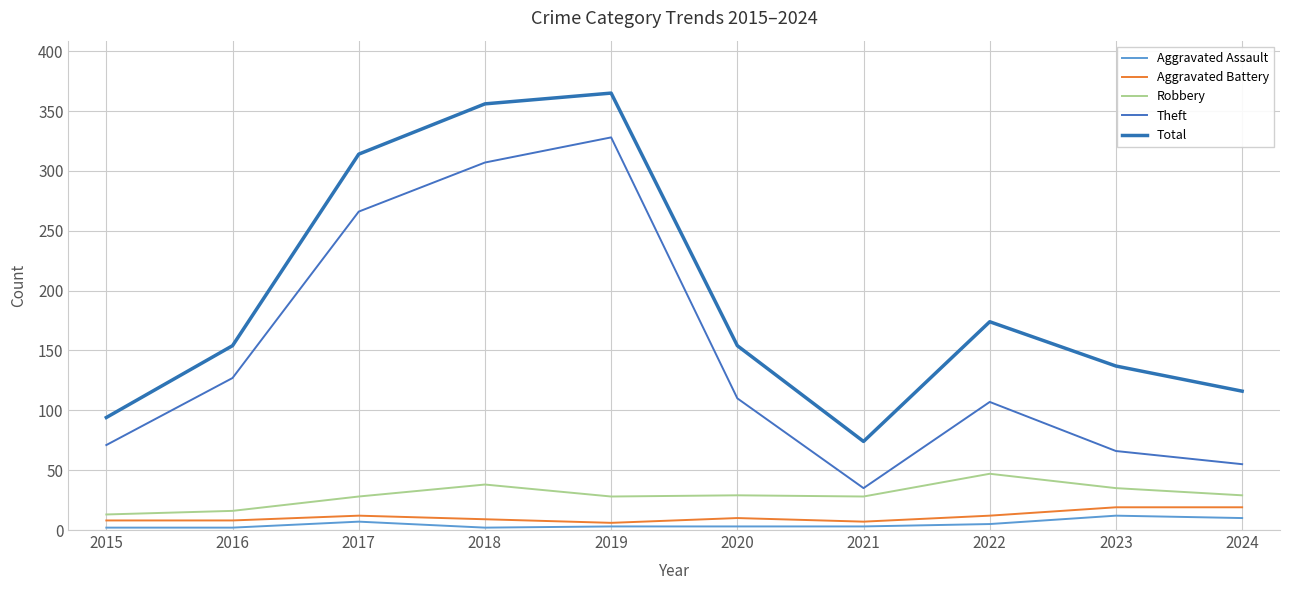

What is the value of the Robbery point at the 7th from the left?

28